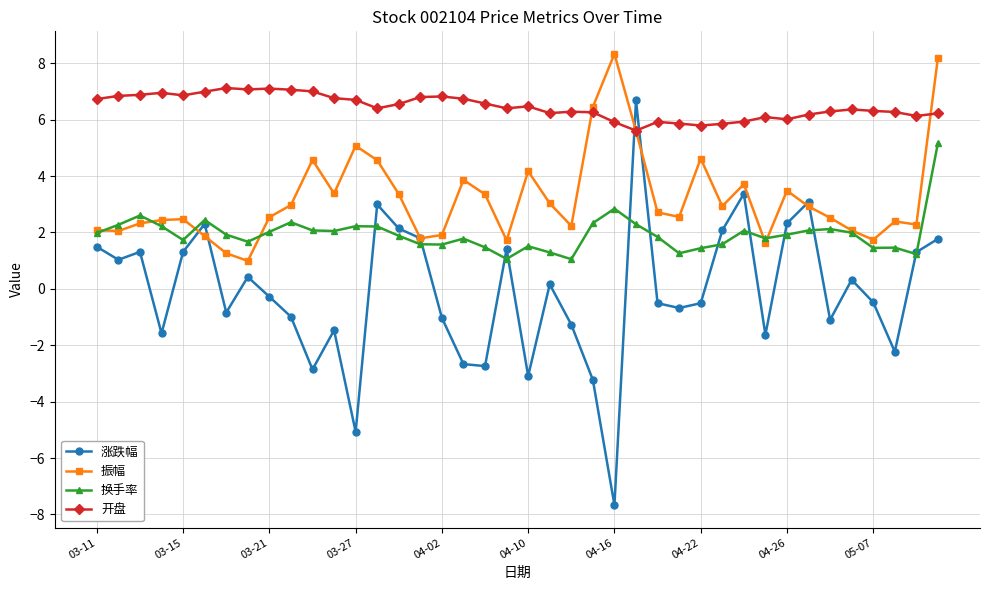

Which series has the largest total across all categories?

开盘